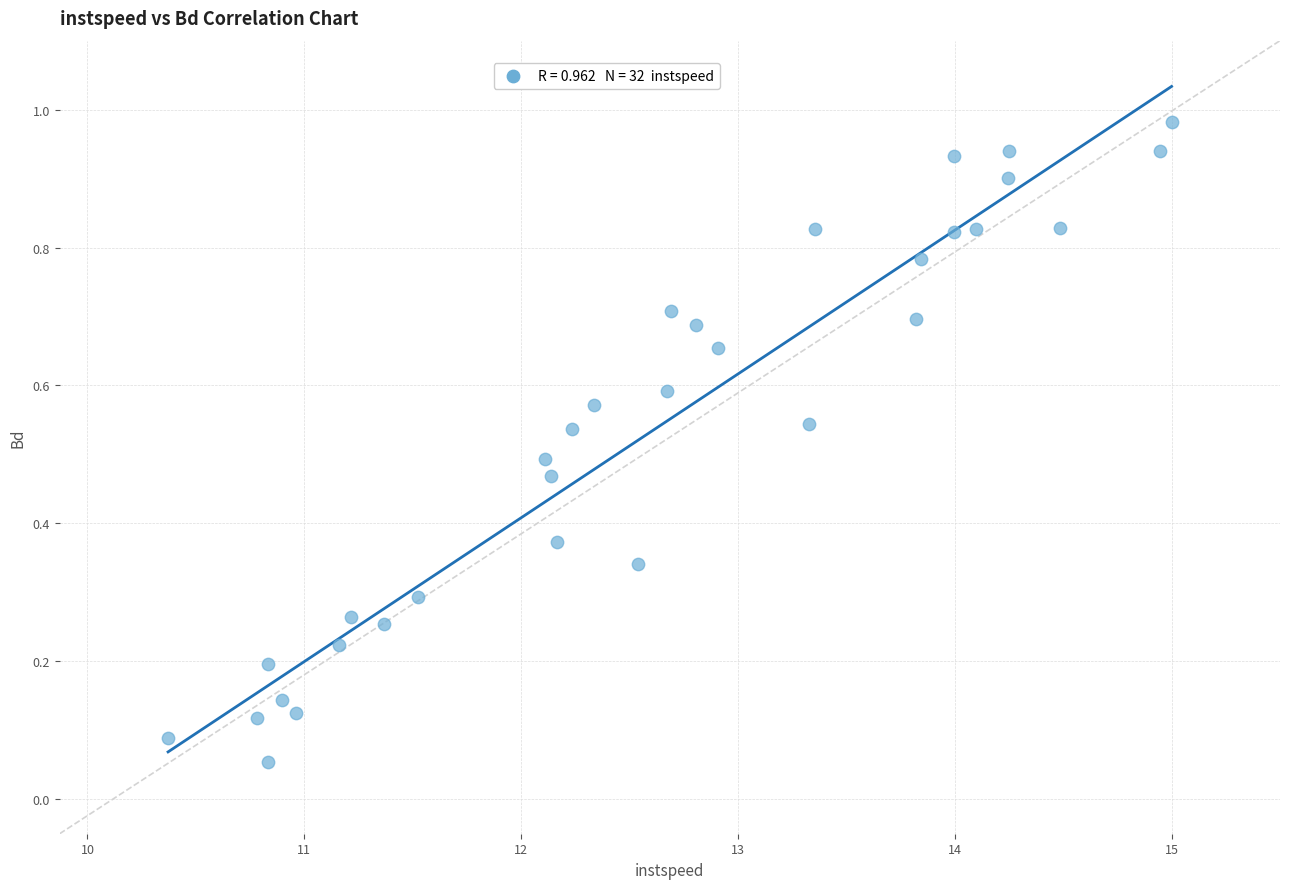

What is the range of X values (max minus min)?

4.6